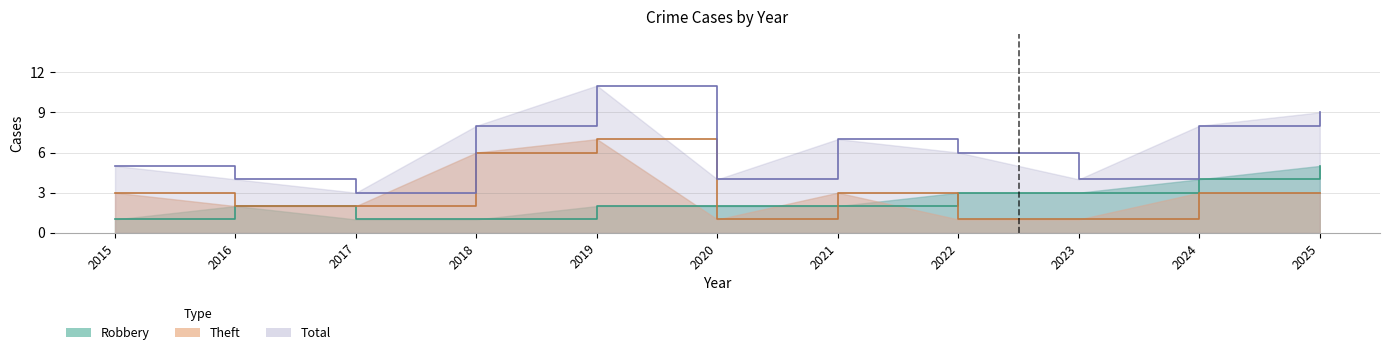

True or false: Theft and Total intersect in this chart.

False